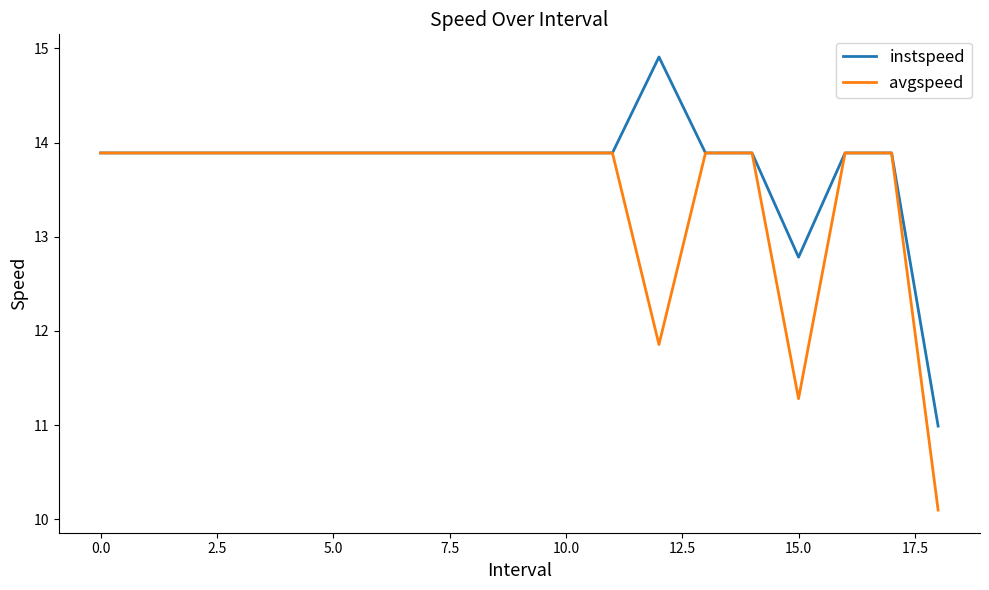

What is the greatest value displayed?

14.9